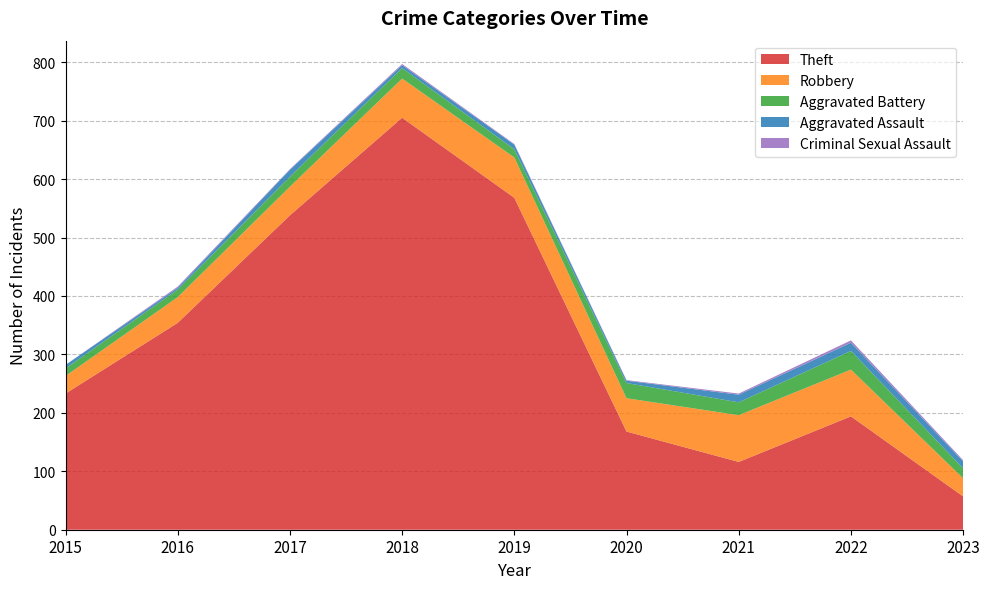

Reading left to right, what are all the values shown in this chart?

Theft: 2015=233	2016=354	2017=538	2018=705	2019=568	2020=168	2021=116	2022=194	2023=57
Robbery: 2015=30	2016=44	2017=49	2018=67	2019=69	2020=57	2021=80	2022=80	2023=31
Aggravated Battery: 2015=13	2016=13	2017=17	2018=18	2019=14	2020=26	2021=22	2022=32	2023=17
Aggravated Assault: 2015=6	2016=3	2017=12	2018=5	2019=8	2020=4	2021=13	2022=14	2023=12
Criminal Sexual Assault: 2015=0	2016=2	2017=1	2018=2	2019=1	2020=1	2021=2	2022=4	2023=2